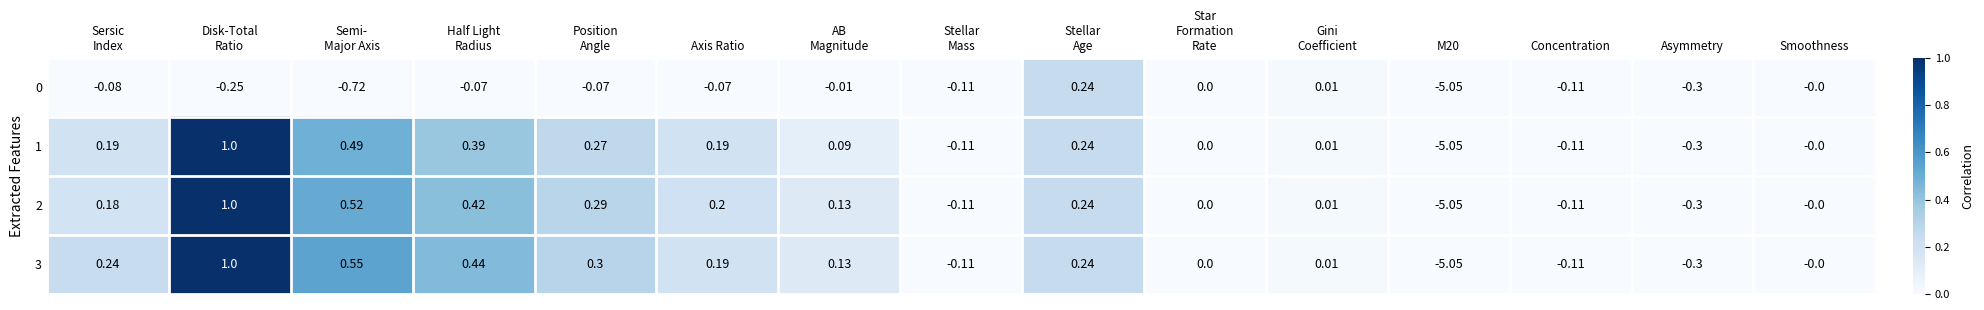

Count the number of categories in the chart.

15